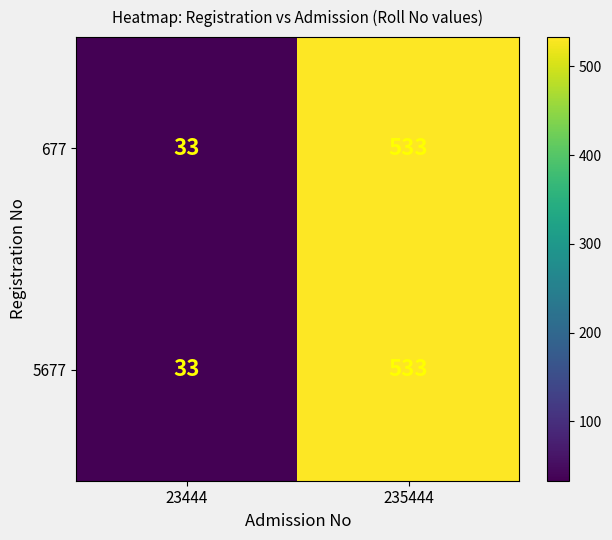

Rank the categories by 5677 value from highest to lowest.

235444, 23444